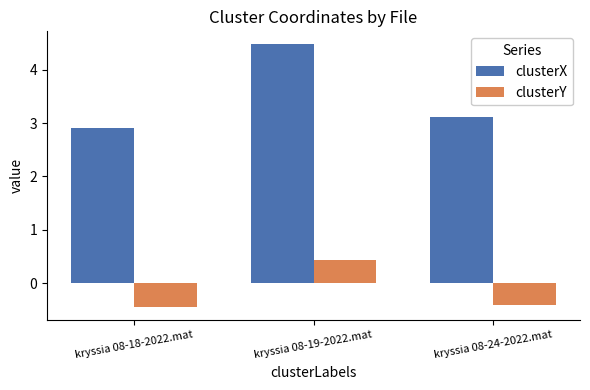

What is the difference between the second highest and minimum values in the clusterX series?

0.2